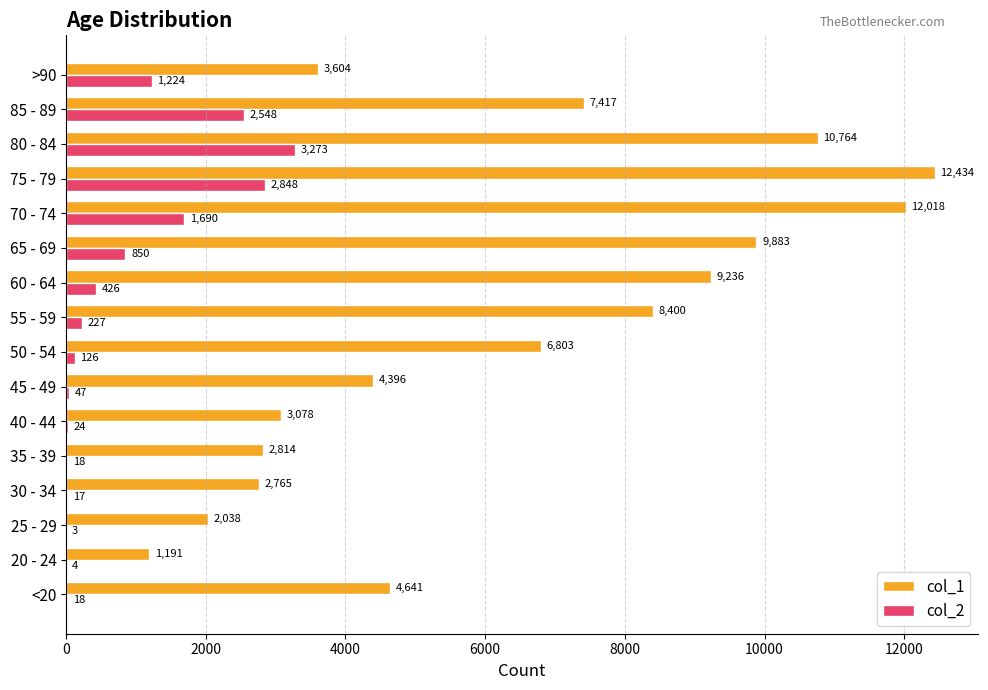

Between 65 - 69 and 80 - 84, which series saw the biggest shift?

col_2